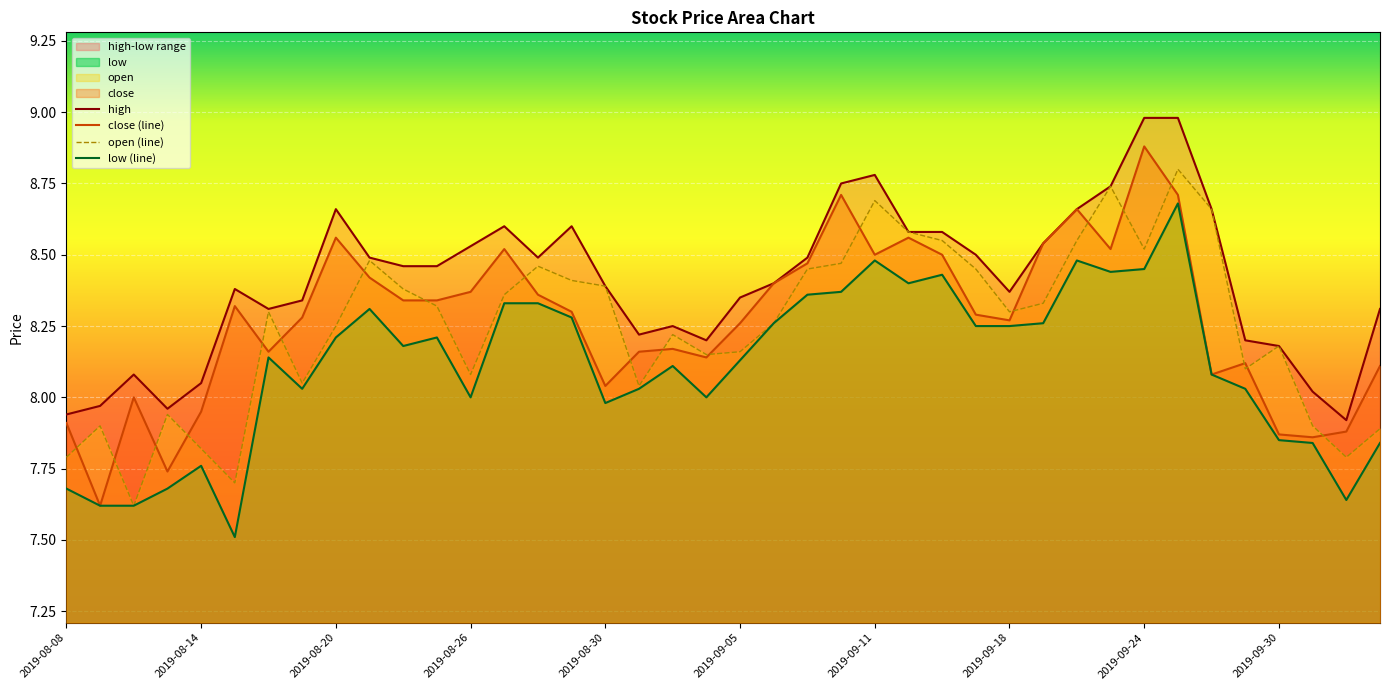

Which series has the largest total across all categories?

high